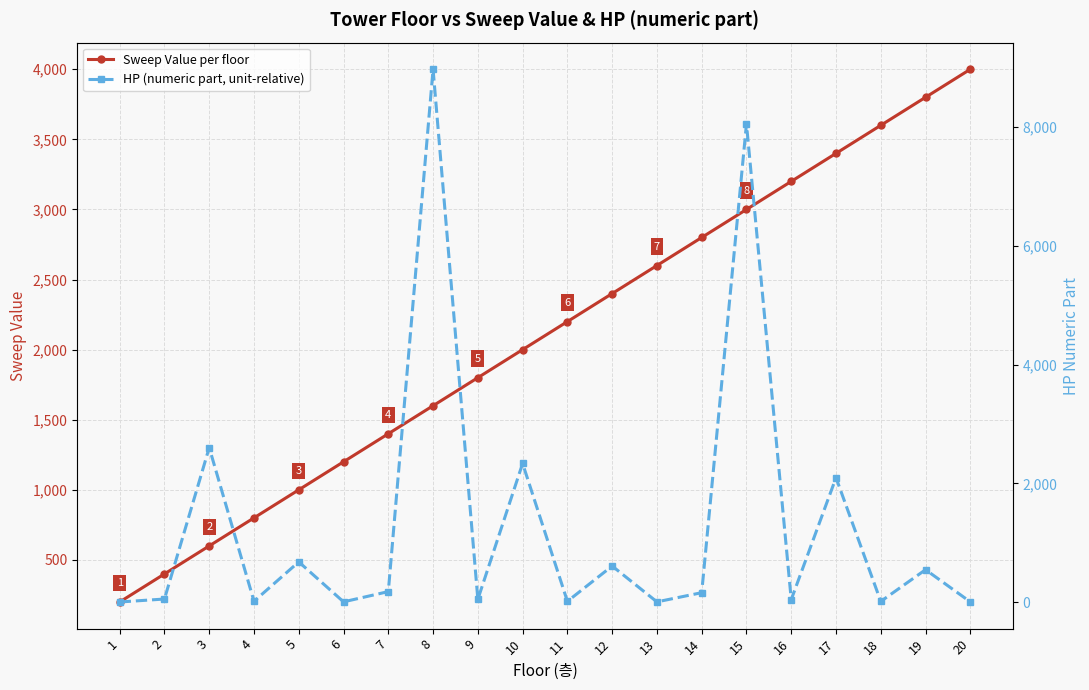

Is it true that HP (numeric part, unit-relative) equals 41.1 at 16?

True